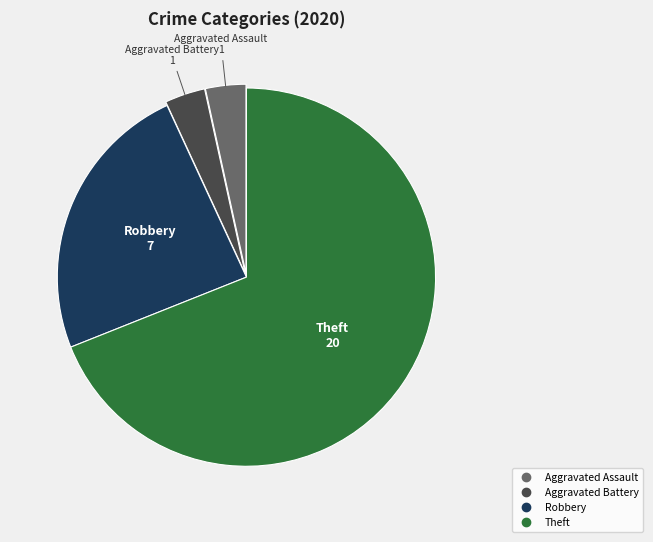

Is there a majority slice in this chart?

Yes